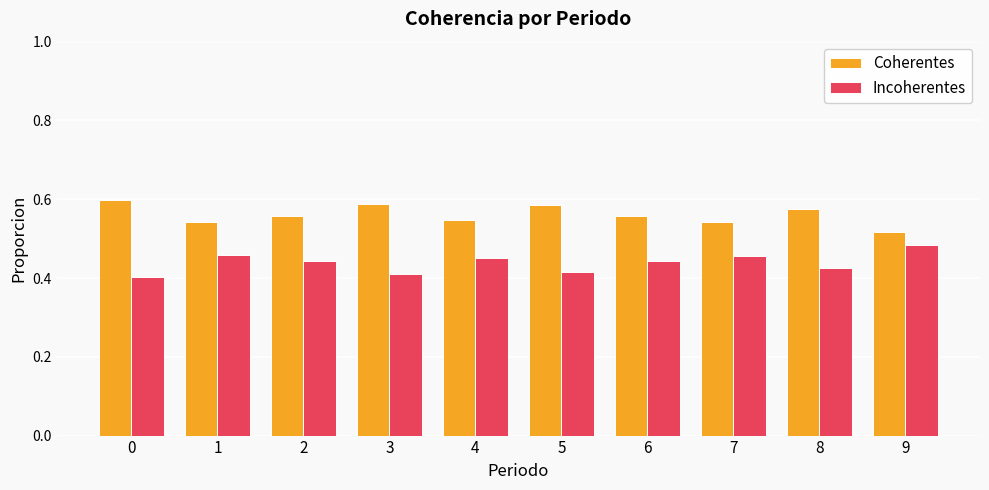

Which category has the highest value in the Incoherentes series?

9